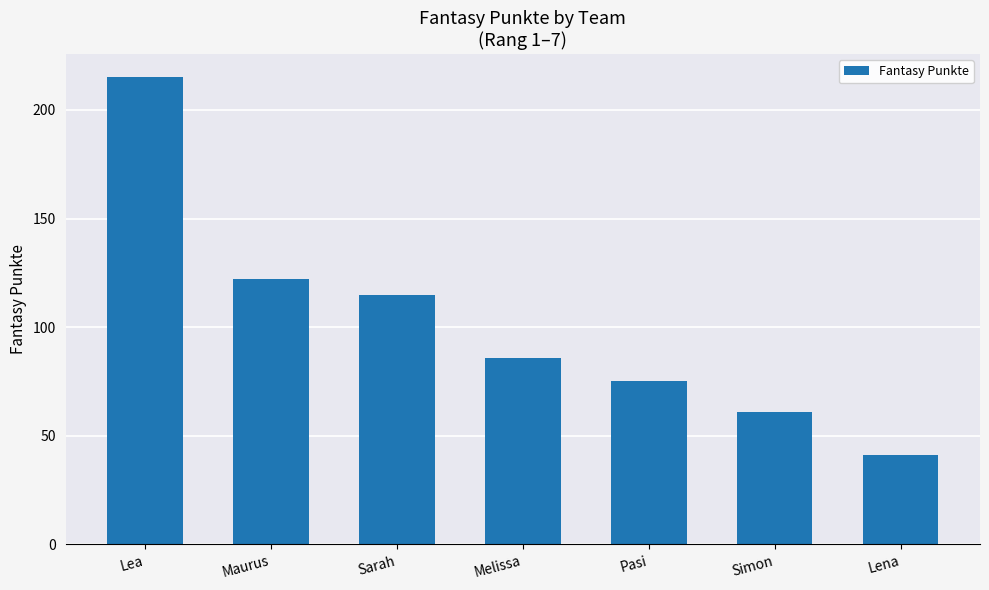

What is the greatest value displayed?

215